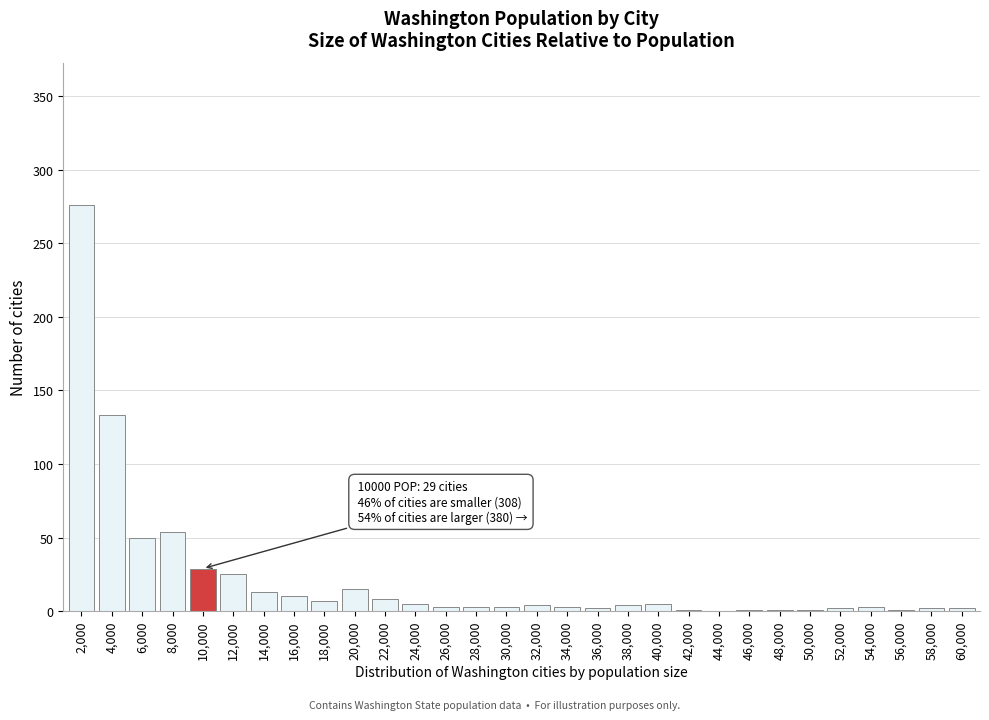

Which label corresponds to the largest value in the chart?

2,000